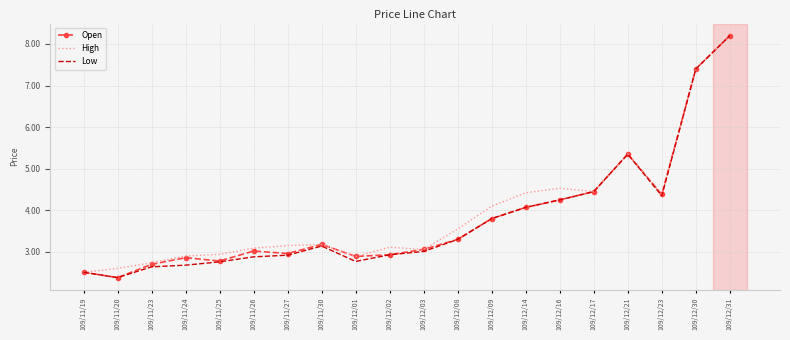

The value of Low at 109/12/16 is 7.4. True or false?

False